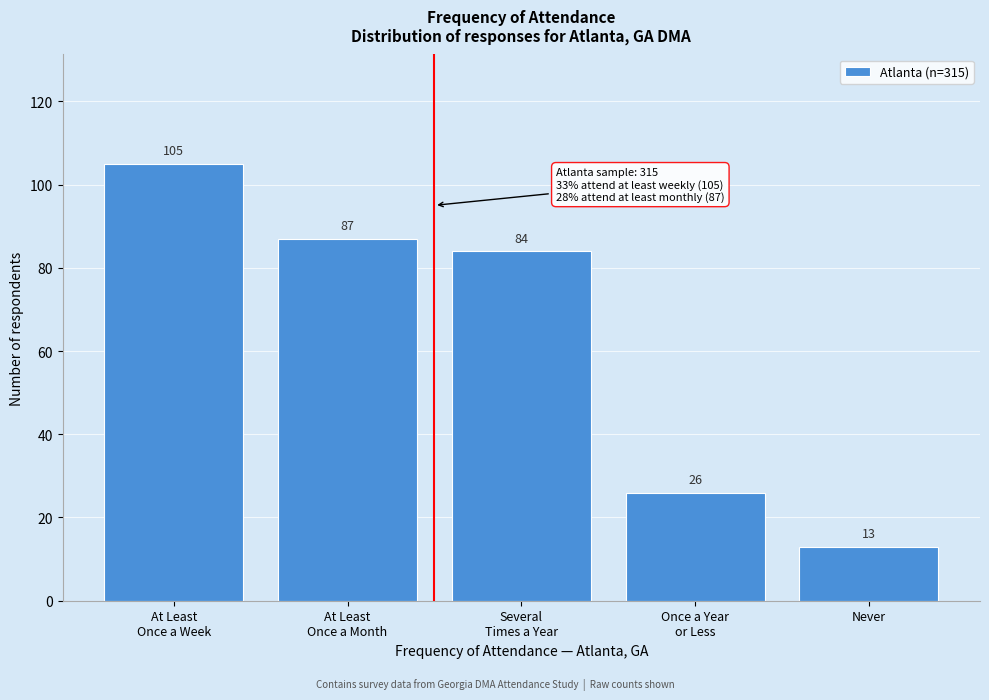

Reading left to right, what are all the values shown in this chart?

105	87	84	26	13